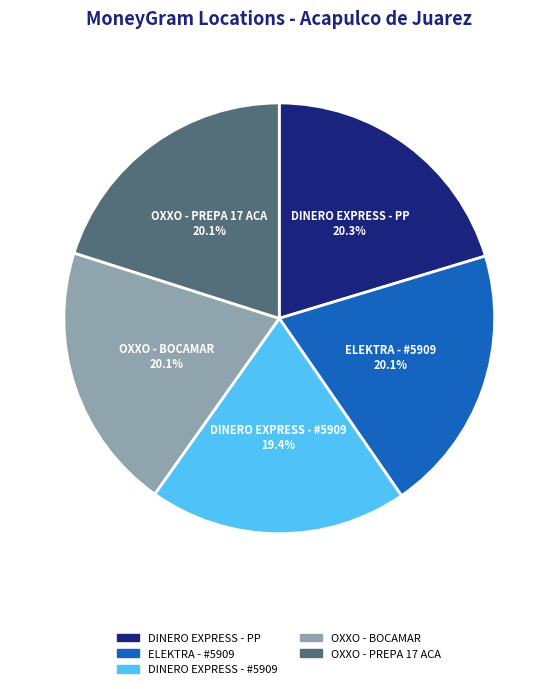

Does any single category account for the majority?

No